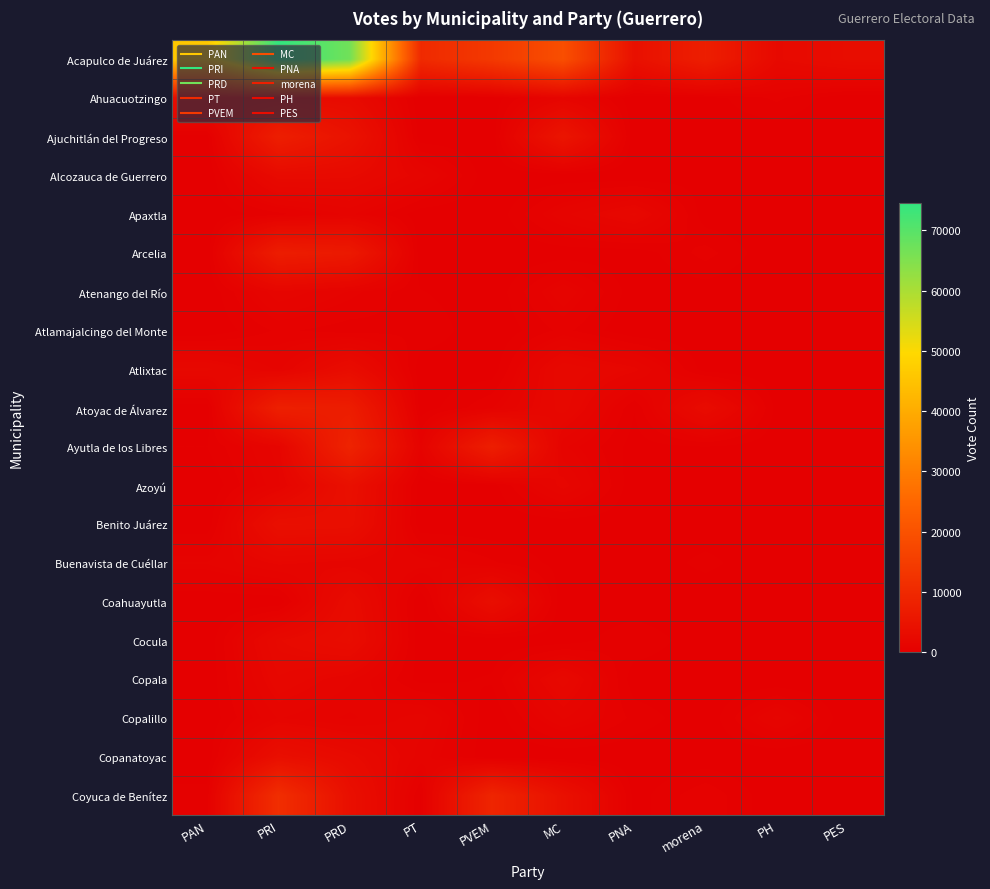

At how many categories does at least one series exceed 51164?

2